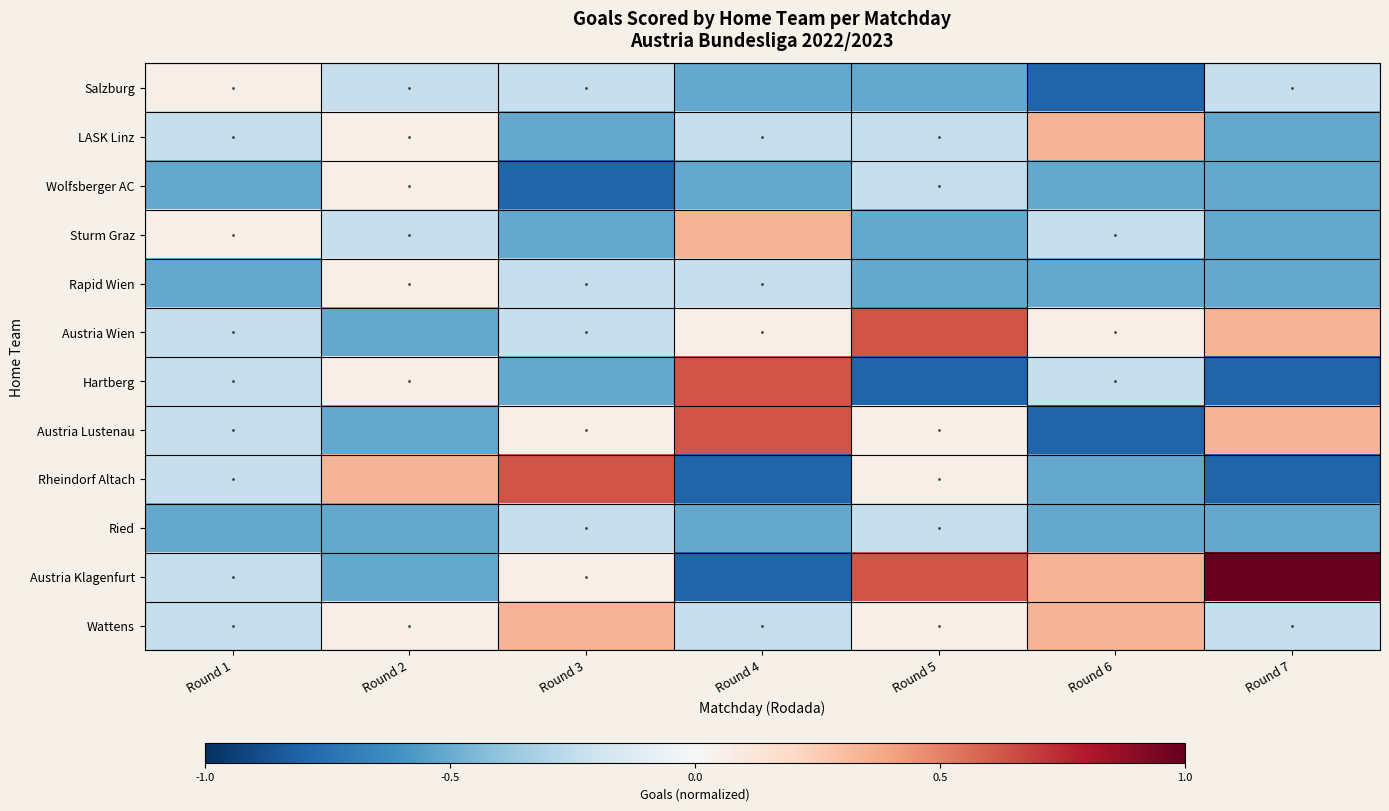

Reading left to right, extract all data points from this chart.

Salzburg: Round 1=0.1	Round 2=-0.2	Round 3=-0.2	Round 4=-0.5	Round 5=-0.5	Round 6=-0.8	Round 7=-0.2
LASK Linz: Round 1=-0.2	Round 2=0.1	Round 3=-0.5	Round 4=-0.2	Round 5=-0.2	Round 6=0.3	Round 7=-0.5
Wolfsberger AC: Round 1=-0.5	Round 2=0.1	Round 3=-0.8	Round 4=-0.5	Round 5=-0.2	Round 6=-0.5	Round 7=-0.5
Sturm Graz: Round 1=0.1	Round 2=-0.2	Round 3=-0.5	Round 4=0.3	Round 5=-0.5	Round 6=-0.2	Round 7=-0.5
Rapid Wien: Round 1=-0.5	Round 2=0.1	Round 3=-0.2	Round 4=-0.2	Round 5=-0.5	Round 6=-0.5	Round 7=-0.5
Austria Wien: Round 1=-0.2	Round 2=-0.5	Round 3=-0.2	Round 4=0.1	Round 5=0.6	Round 6=0.1	Round 7=0.3
Hartberg: Round 1=-0.2	Round 2=0.1	Round 3=-0.5	Round 4=0.6	Round 5=-0.8	Round 6=-0.2	Round 7=-0.8
Austria Lustenau: Round 1=-0.2	Round 2=-0.5	Round 3=0.1	Round 4=0.6	Round 5=0.1	Round 6=-0.8	Round 7=0.3
Rheindorf Altach: Round 1=-0.2	Round 2=0.3	Round 3=0.6	Round 4=-0.8	Round 5=0.1	Round 6=-0.5	Round 7=-0.8
Ried: Round 1=-0.5	Round 2=-0.5	Round 3=-0.2	Round 4=-0.5	Round 5=-0.2	Round 6=-0.5	Round 7=-0.5
Austria Klagenfurt: Round 1=-0.2	Round 2=-0.5	Round 3=0.1	Round 4=-0.8	Round 5=0.6	Round 6=0.3	Round 7=1.2
Wattens: Round 1=-0.2	Round 2=0.1	Round 3=0.3	Round 4=-0.2	Round 5=0.1	Round 6=0.3	Round 7=-0.2